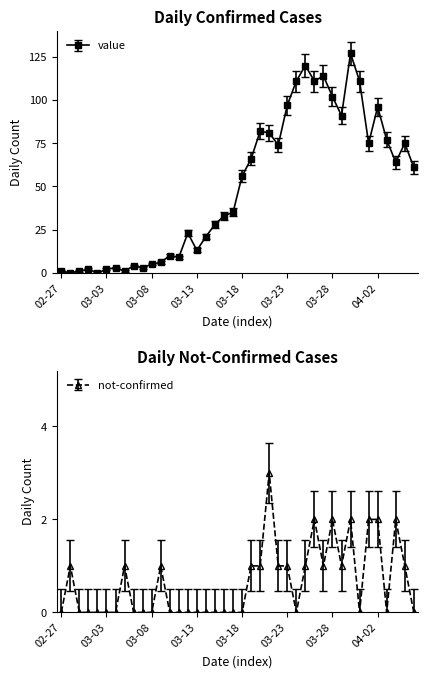

Does the chart display data point markers on the line(s)?

Yes